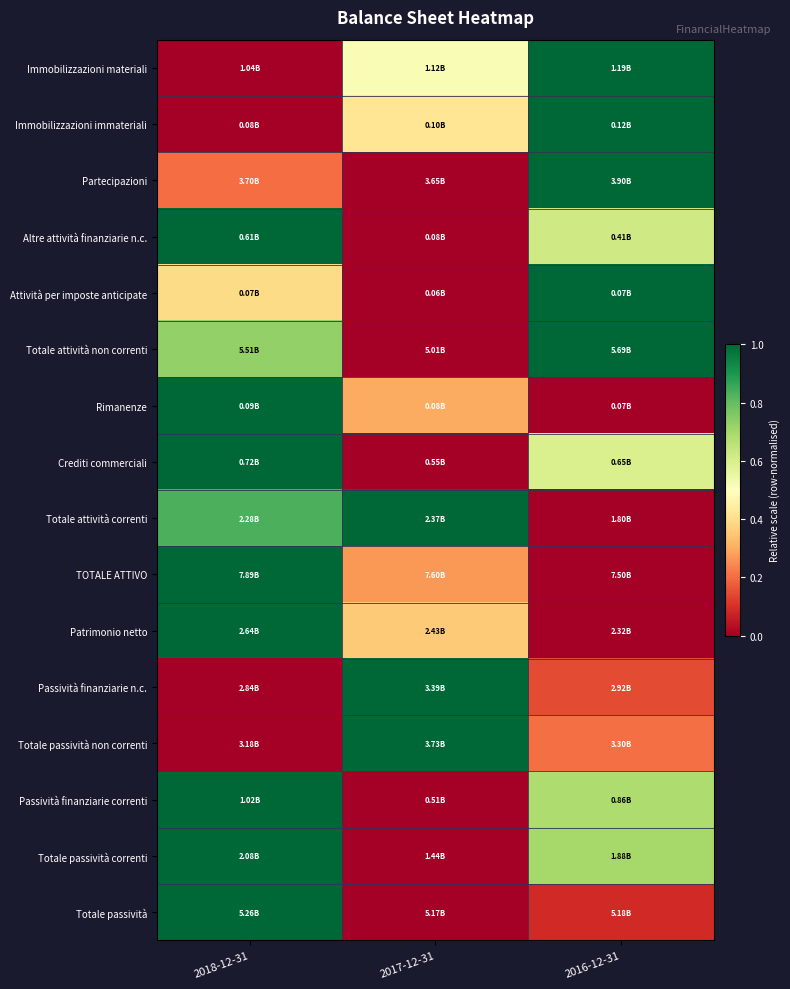

Reading left to right, extract all data points from this chart.

Immobilizzazioni materiali: 2018-12-31=0.0	2017-12-31=0.5	2016-12-31=1.0
Immobilizzazioni immateriali: 2018-12-31=0.0	2017-12-31=0.4	2016-12-31=1.0
Partecipazioni: 2018-12-31=0.2	2017-12-31=0.0	2016-12-31=1.0
Altre attività finanziarie n.c.: 2018-12-31=1.0	2017-12-31=0.0	2016-12-31=0.6
Attività per imposte anticipate: 2018-12-31=0.4	2017-12-31=0.0	2016-12-31=1.0
Totale attività non correnti: 2018-12-31=0.7	2017-12-31=0.0	2016-12-31=1.0
Rimanenze: 2018-12-31=1.0	2017-12-31=0.3	2016-12-31=0.0
Crediti commerciali: 2018-12-31=1.0	2017-12-31=0.0	2016-12-31=0.6
Totale attività correnti: 2018-12-31=0.8	2017-12-31=1.0	2016-12-31=0.0
TOTALE ATTIVO: 2018-12-31=1.0	2017-12-31=0.3	2016-12-31=0.0
Patrimonio netto: 2018-12-31=1.0	2017-12-31=0.4	2016-12-31=0.0
Passività finanziarie n.c.: 2018-12-31=0.0	2017-12-31=1.0	2016-12-31=0.1
Totale passività non correnti: 2018-12-31=0.0	2017-12-31=1.0	2016-12-31=0.2
Passività finanziarie correnti: 2018-12-31=1.0	2017-12-31=0.0	2016-12-31=0.7
Totale passività correnti: 2018-12-31=1.0	2017-12-31=0.0	2016-12-31=0.7
Totale passività: 2018-12-31=1.0	2017-12-31=0.0	2016-12-31=0.1